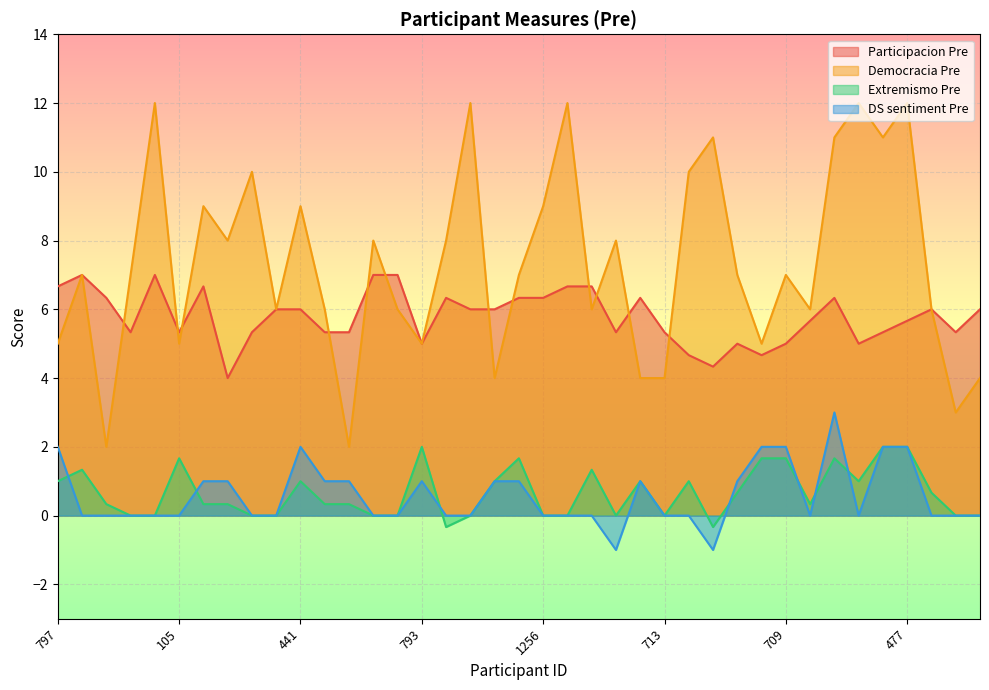

Which category has the highest value across all series?

1264